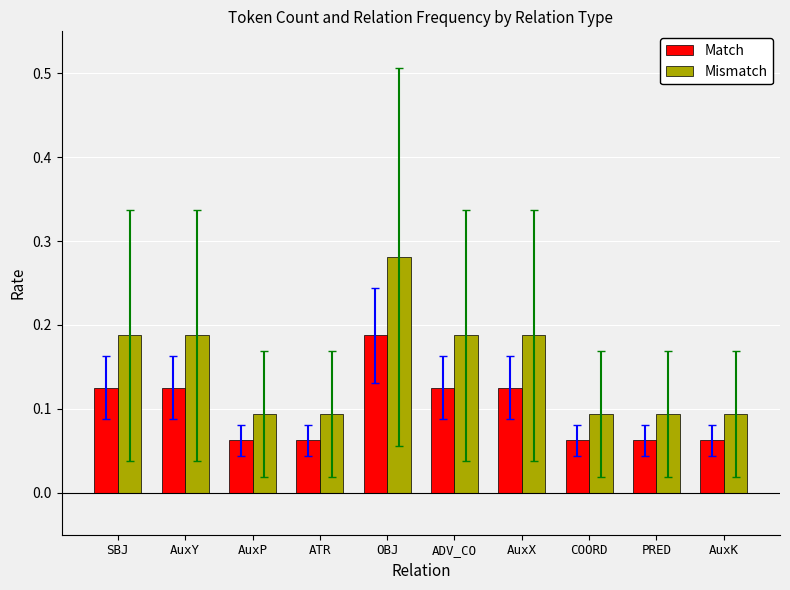

What position from the right is ATR?

7